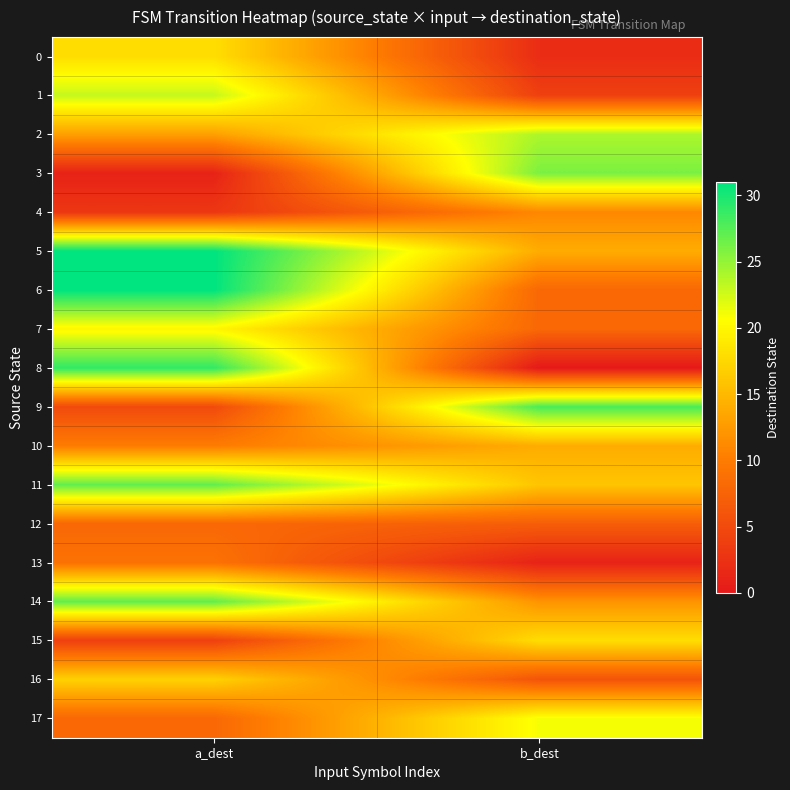

Which series has the widest spread of values?

8